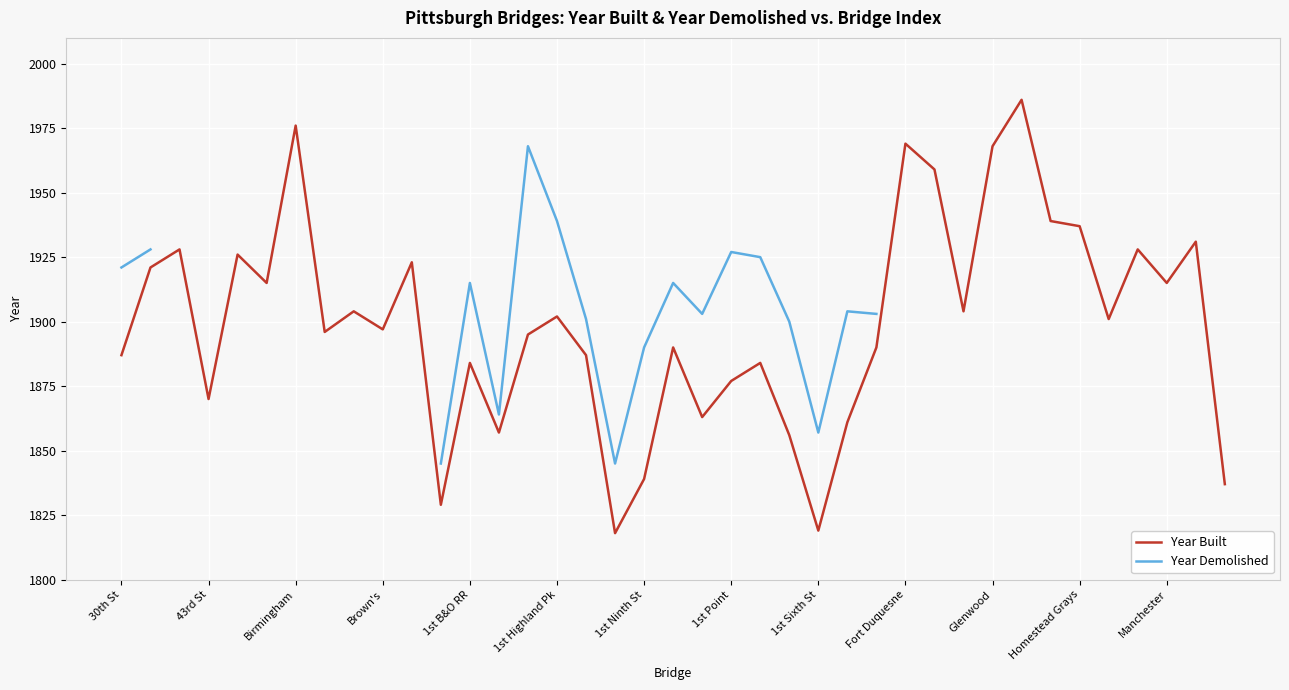

True or false: Year Built and Year Demolished cross at least once.

False